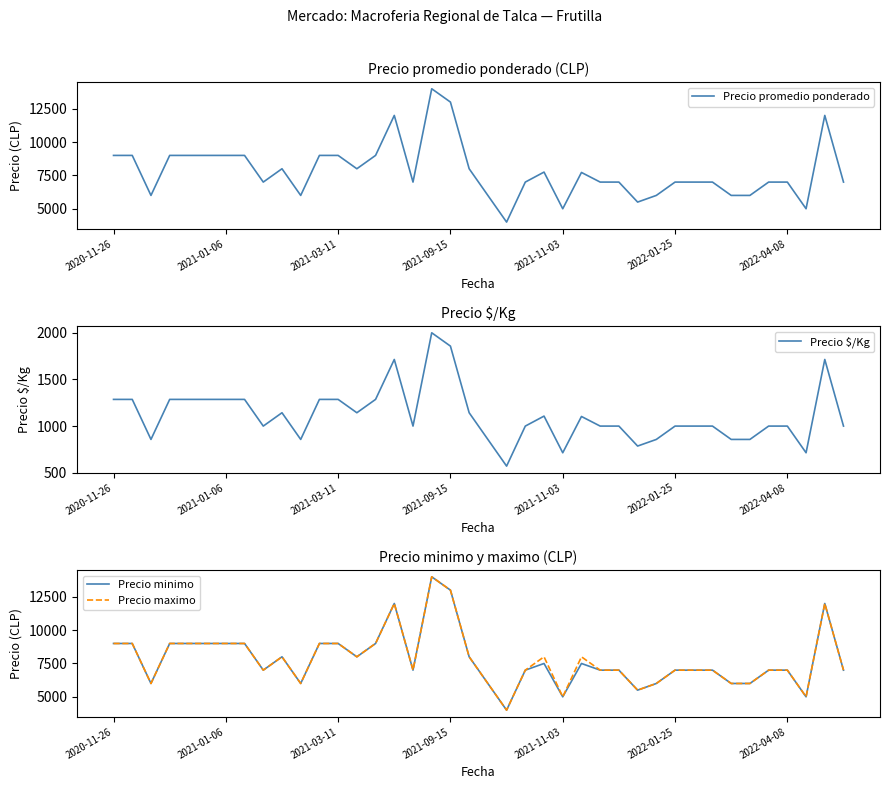

Reading left to right, list all the values displayed in this chart.

Precio promedio ponderado: 9000	9000	6000	9000	9000	9000	9000	9000	7000	8000	6000	9000	9000	8000	9000	12000	7000	14000	13000	8000	6000	4000	7000	7750	5000	7722	7000	7000	5500	6000	7000	7000	7000	6000	6000	7000	7000	5000	12000	7000
Precio $/Kg: 1286	1286	857	1286	1286	1286	1286	1286	1000	1143	857	1286	1286	1143	1286	1714	1000	2000	1857	1143	857	571	1000	1107	714	1103	1000	1000	786	857	1000	1000	1000	857	857	1000	1000	714	1714	1000
Precio minimo: 9000	9000	6000	9000	9000	9000	9000	9000	7000	8000	6000	9000	9000	8000	9000	12000	7000	14000	13000	8000	6000	4000	7000	7500	5000	7500	7000	7000	5500	6000	7000	7000	7000	6000	6000	7000	7000	5000	12000	7000
Precio maximo: 9000	9000	6000	9000	9000	9000	9000	9000	7000	8000	6000	9000	9000	8000	9000	12000	7000	14000	13000	8000	6000	4000	7000	8000	5000	8000	7000	7000	5500	6000	7000	7000	7000	6000	6000	7000	7000	5000	12000	7000